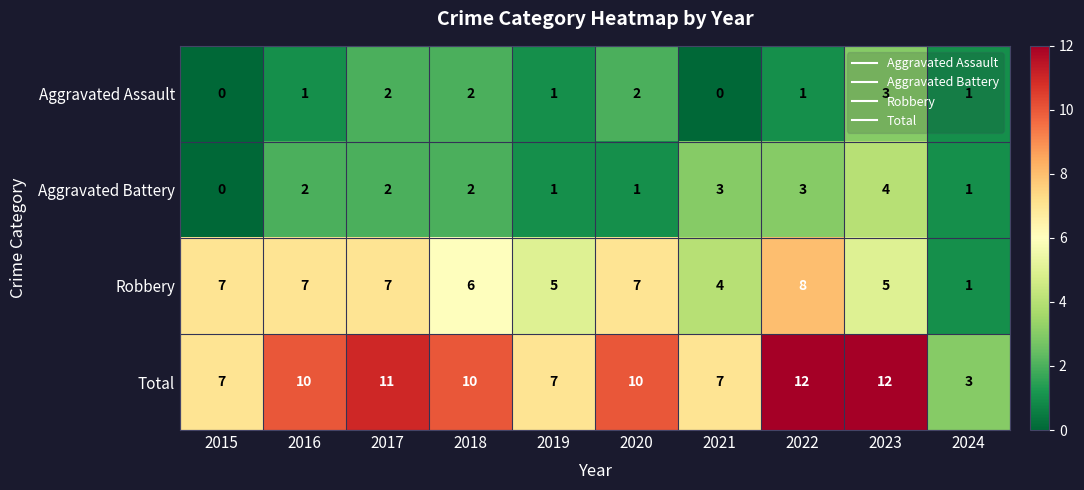

How many series are shown in this chart?

4